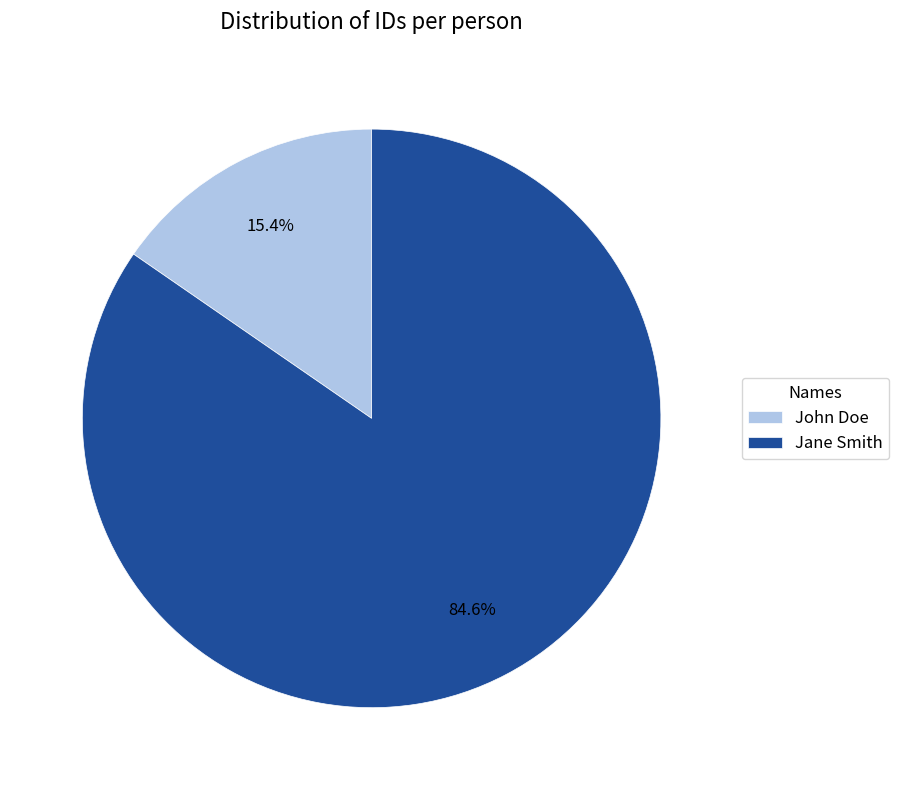

How many segments does this pie chart have?

2